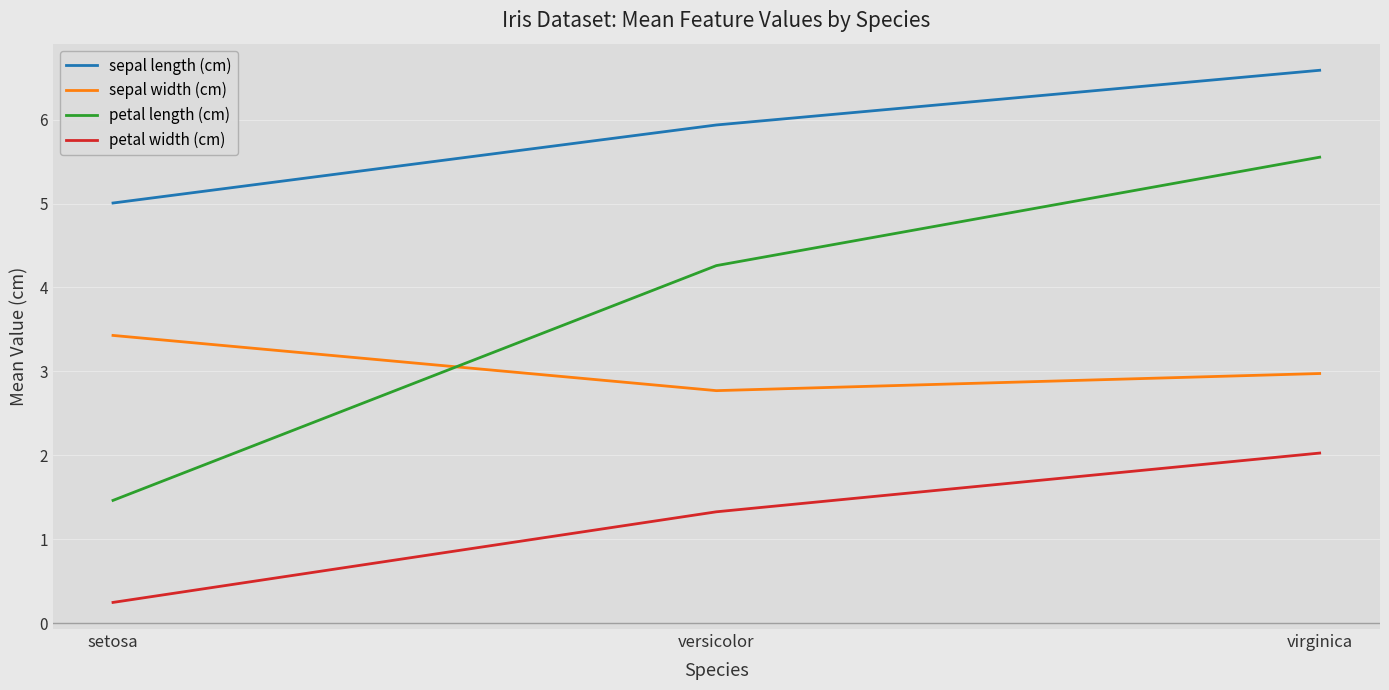

Is the value of petal length (cm) at setosa greater than the value of sepal width (cm) at virginica?

No